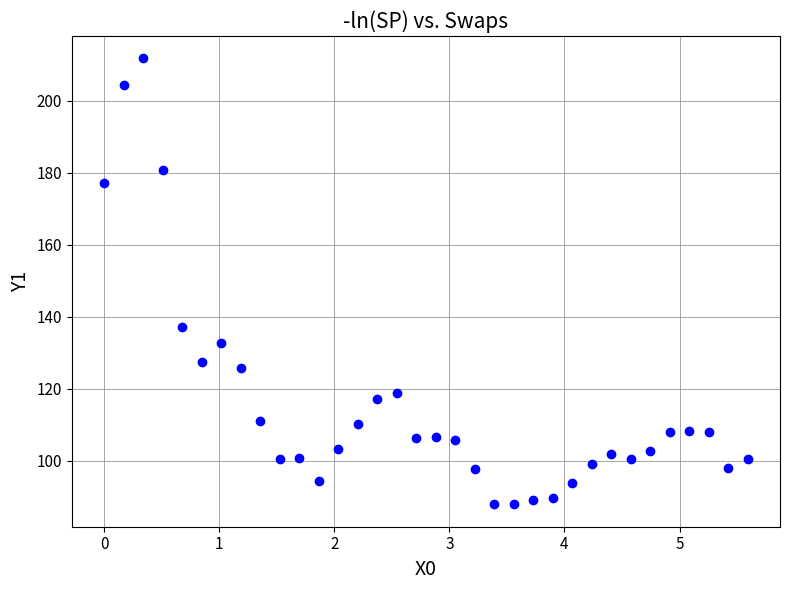

What is the range of Y values (max minus min)?

124.0